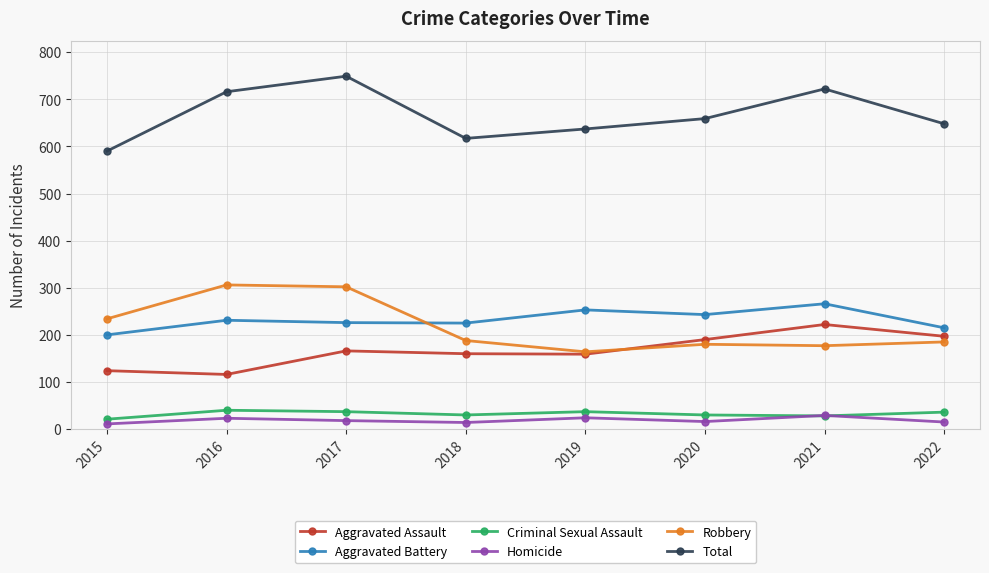

True or false: Total and Criminal Sexual Assault intersect in this chart.

False